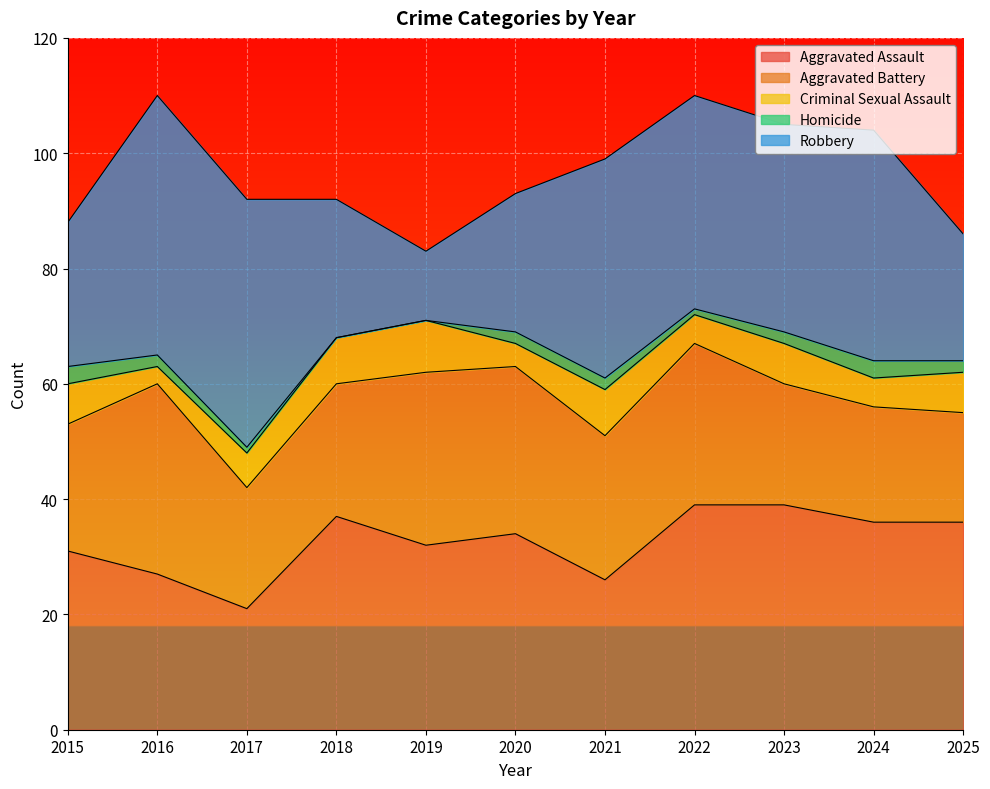

Is the value of Robbery at 2021 greater than the value of Homicide at 2021?

Yes